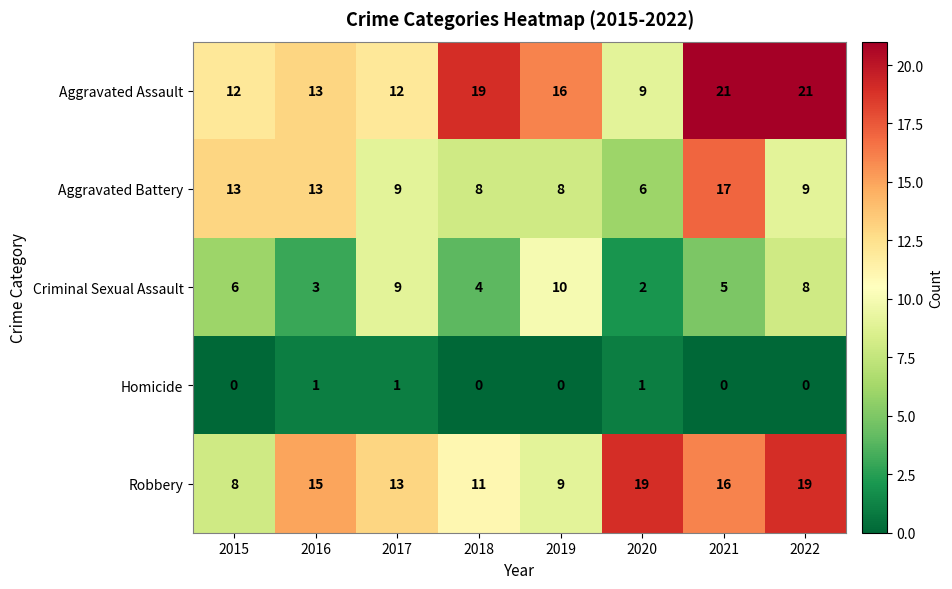

What is the sum of all Aggravated Assault values?

123